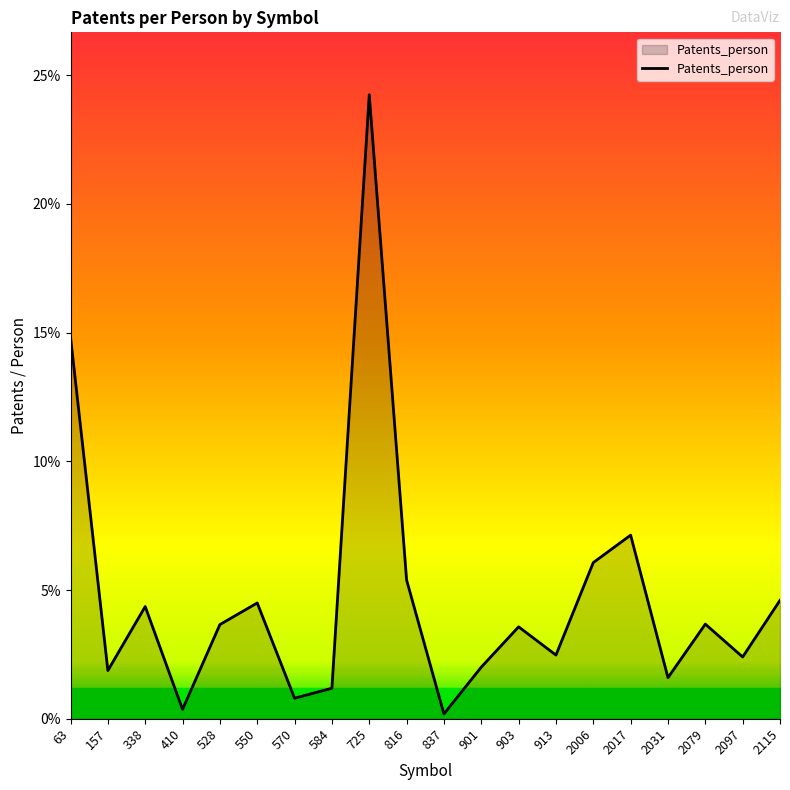

Does the chart display data point markers on the line(s)?

No